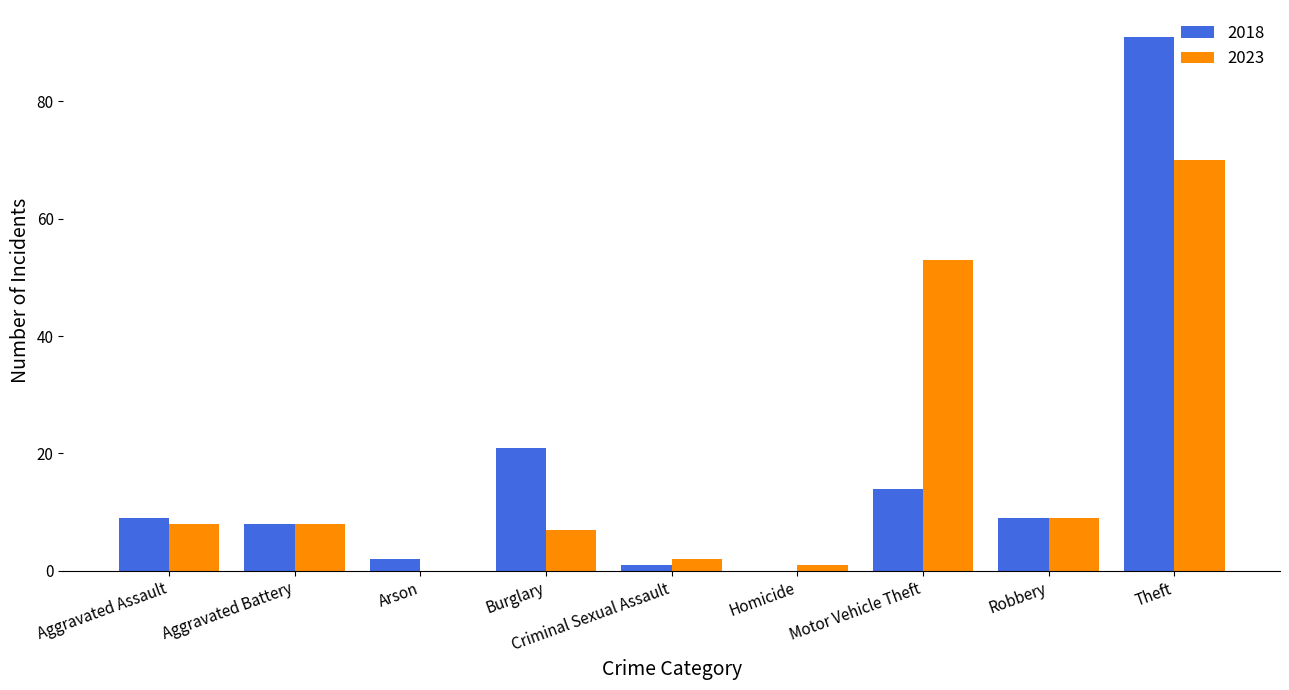

True or false: 2018 has a value of 0 at Homicide.

True